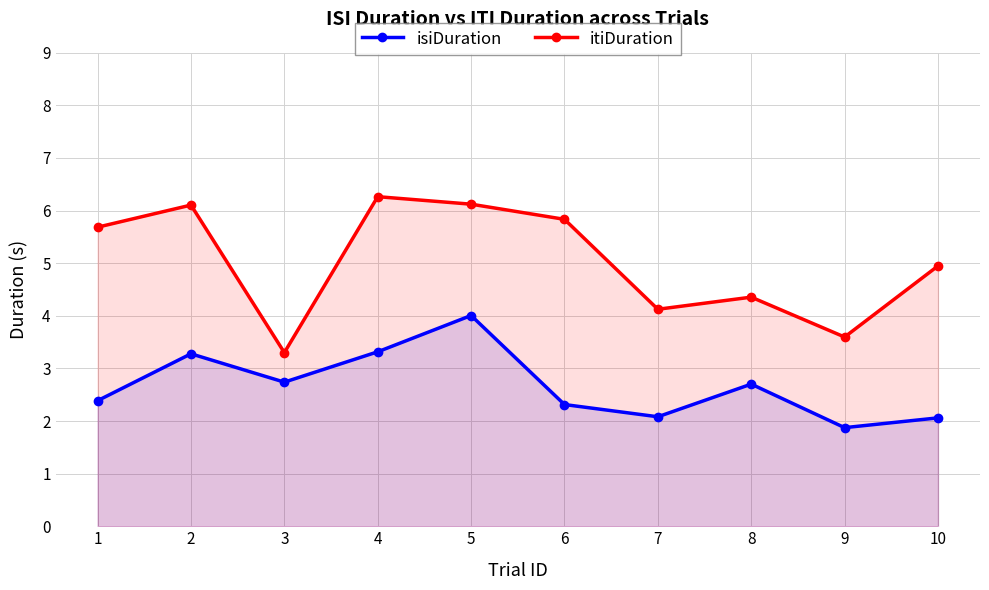

Where is the first local minimum for isiDuration?

3